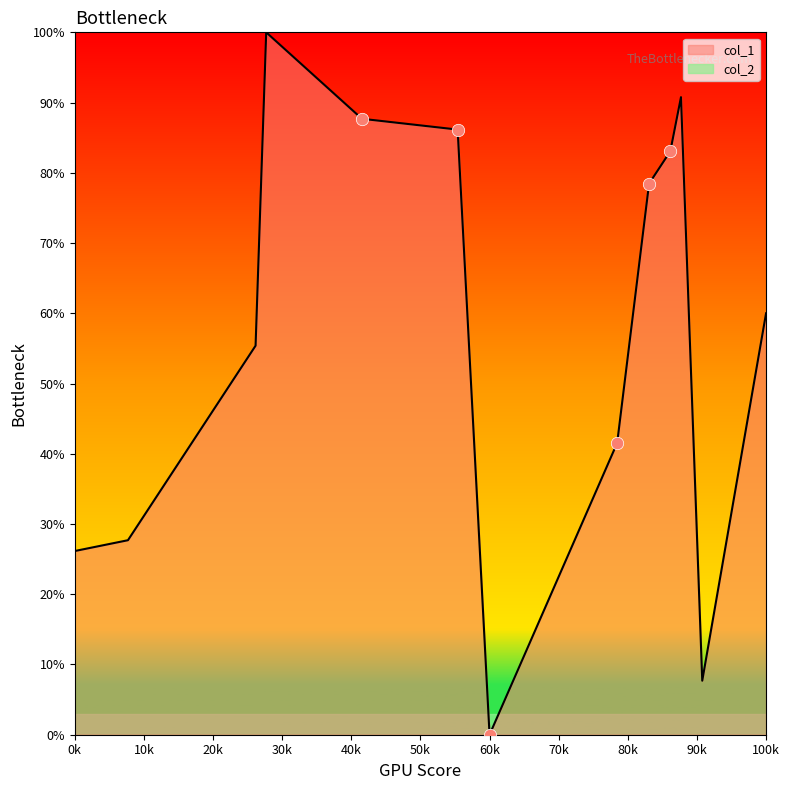

Which series has the largest total across all categories?

col_1